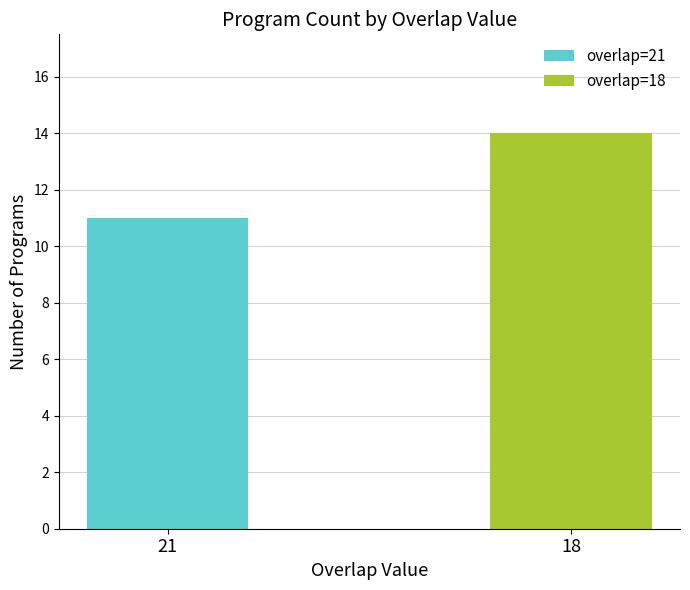

Rank the series by their maximum value, from lowest to highest.

overlap=21, overlap=18